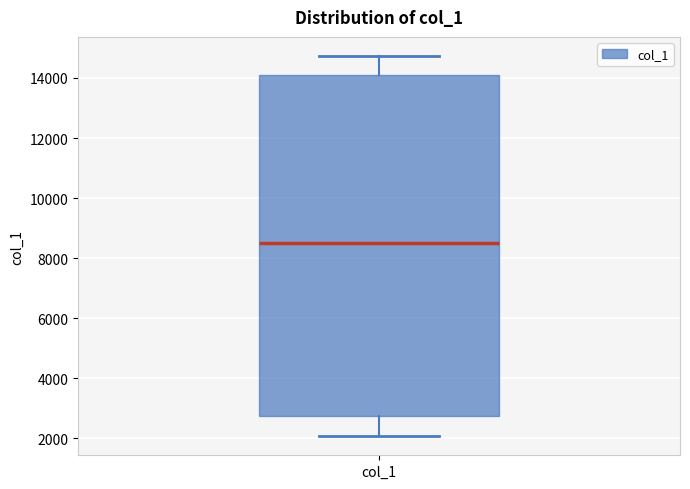

Read this box plot against the y-axis: the position of the median line, the range covered by the box, and the ends of both whiskers. The values are not printed on the chart, so give them approximately, as read against the axis.

median 8600, box 2800 to 14200, whiskers 2000 to 14800